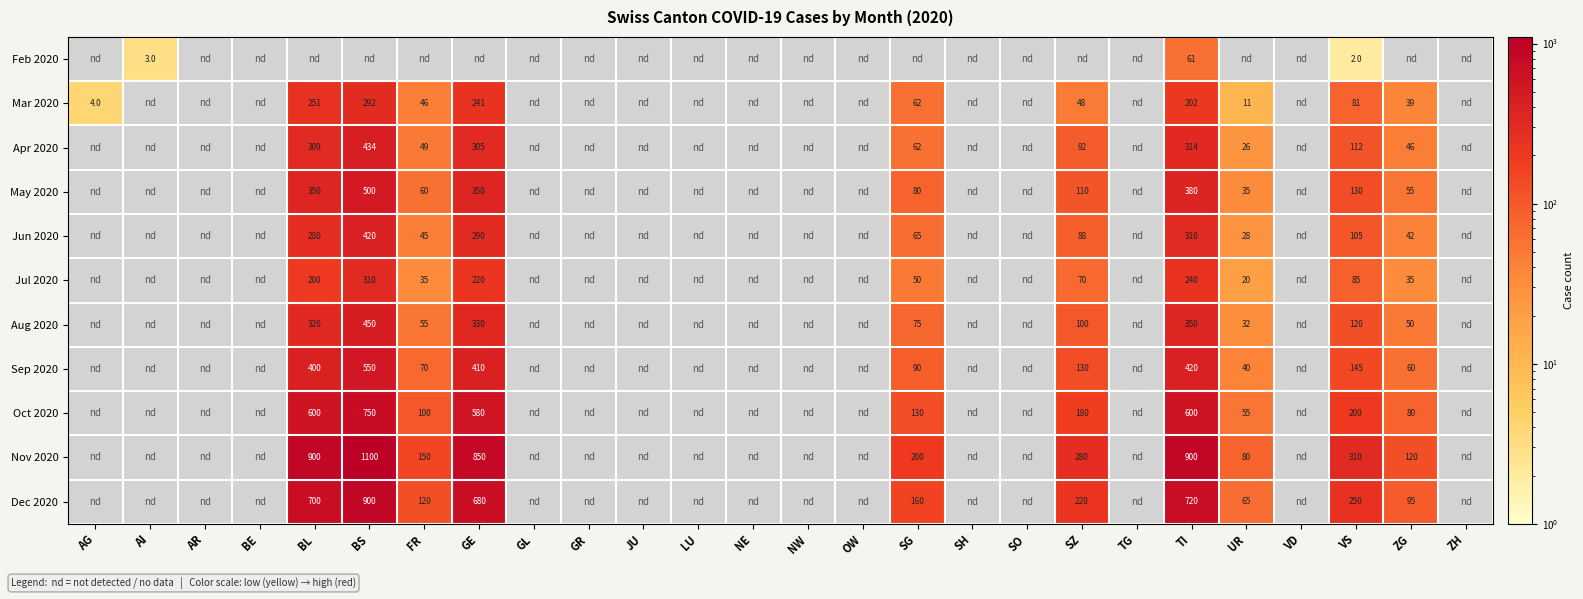

Is it true that Jul 2020 equals 20 at UR?

True